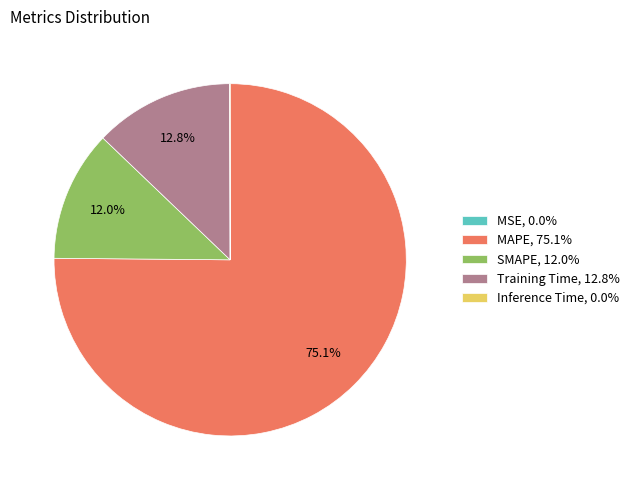

Between SMAPE, 12.0% and MAPE, 75.1%, which is larger?

MAPE, 75.1%